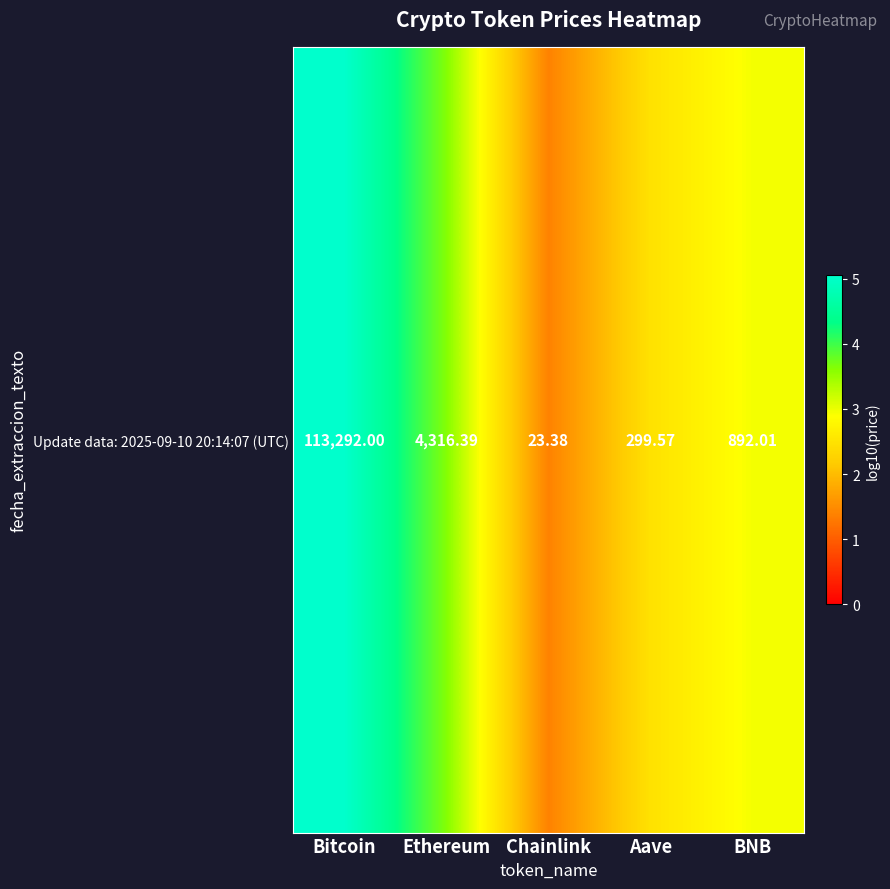

What is the difference between the maximum and minimum values?

3.7